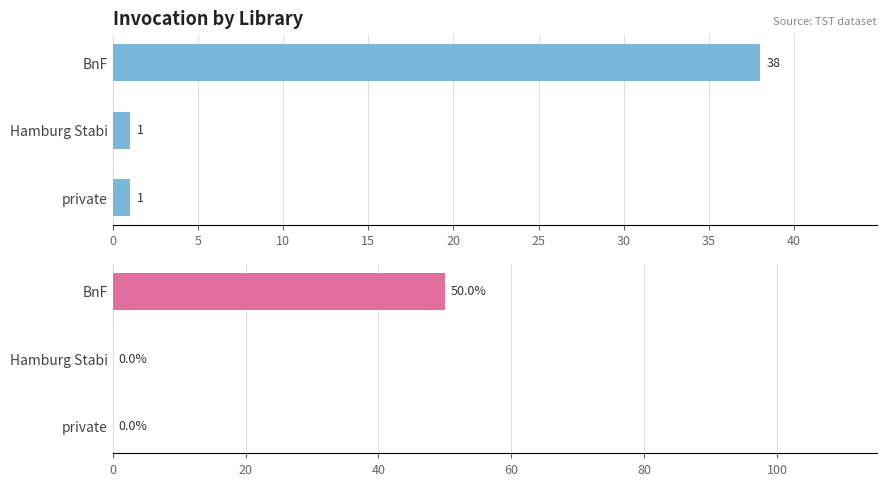

The value of % with invocation (col_8=1) at 5 is 0. True or false?

True